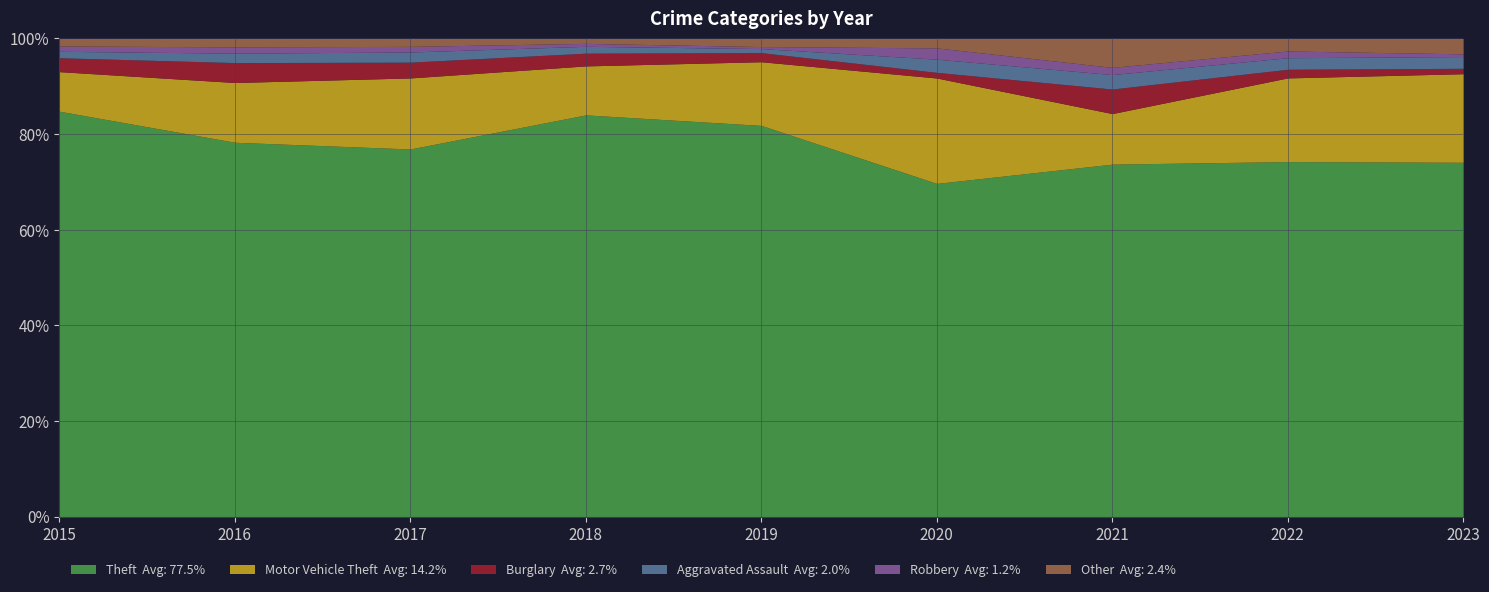

The Aggravated Assault series shows 7 at 2022. True or false?

False